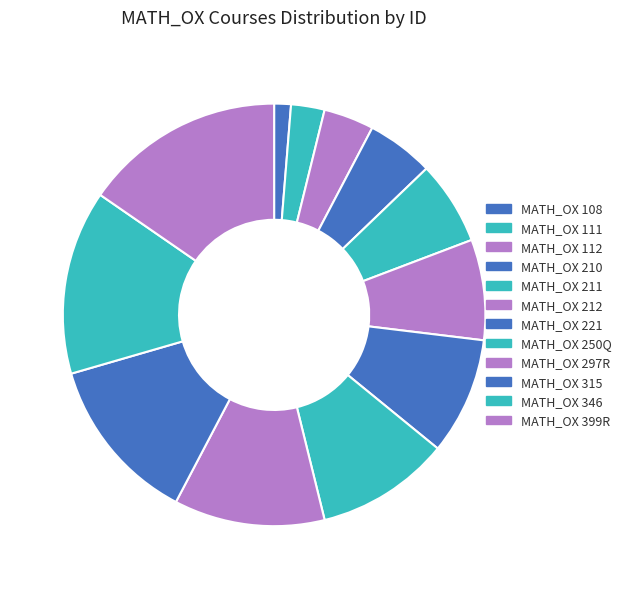

To the nearest percent, what is the difference between the MATH_OX 108 and MATH_OX 212 slice percentages?

6%